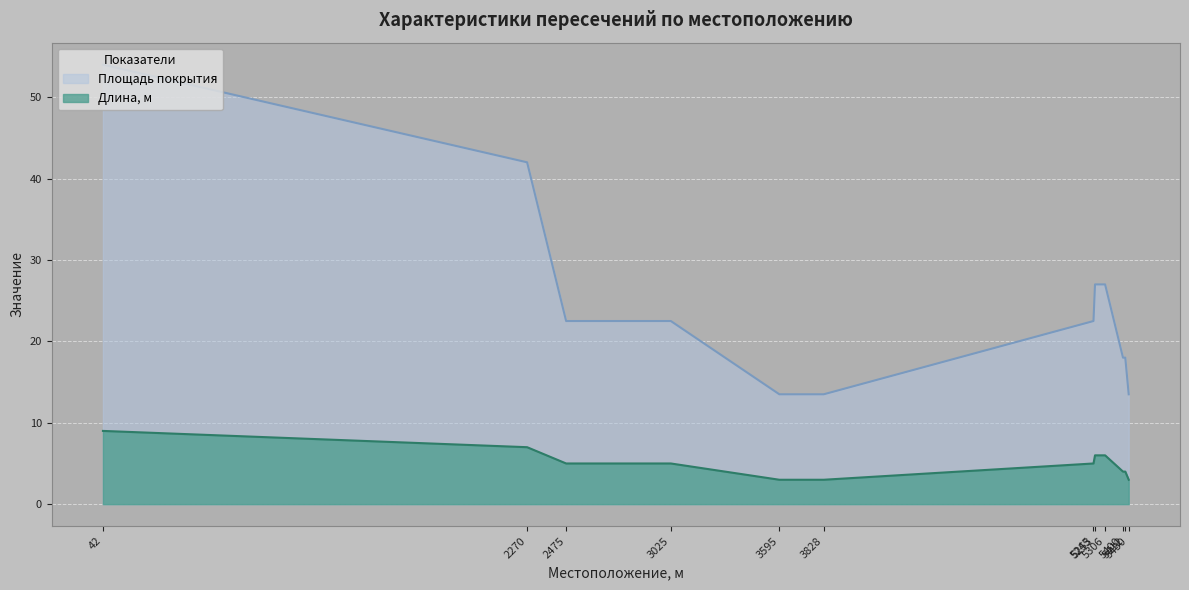

Read the Длина, м value at 3025.

5.0